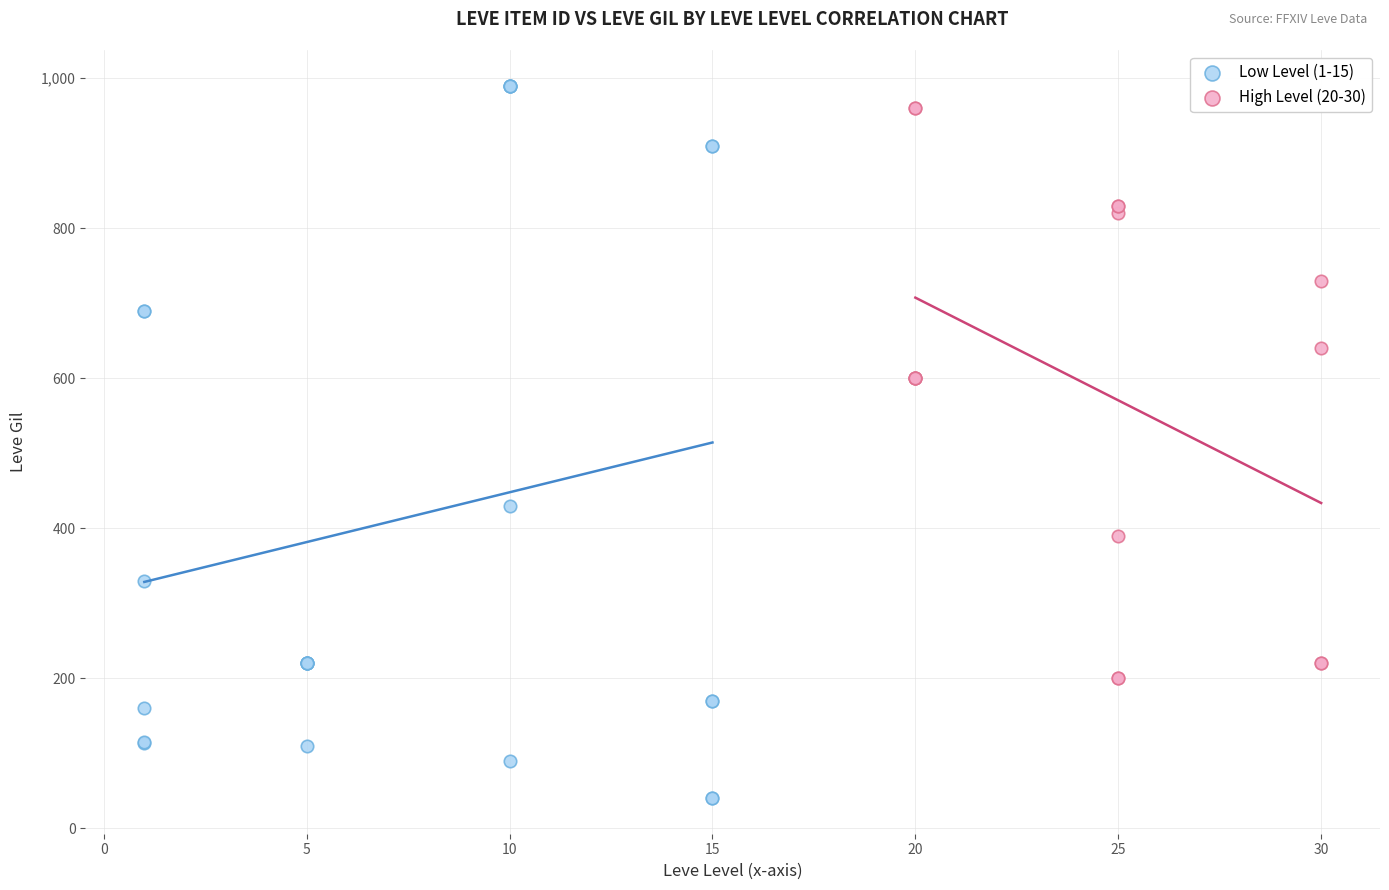

Which series contains the highest Y value?

Low Level (1-15)